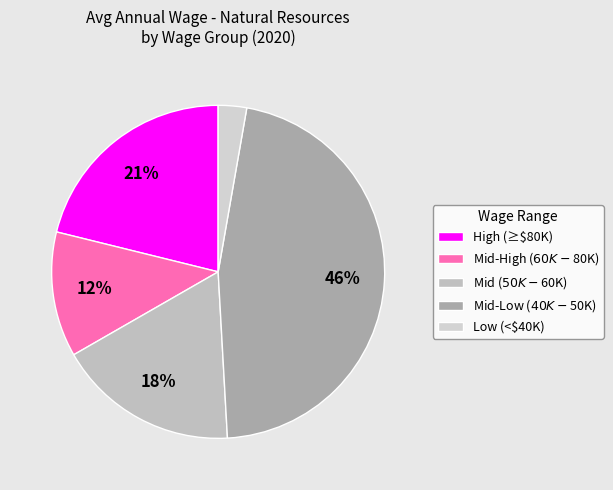

How many segments does this pie chart have?

5